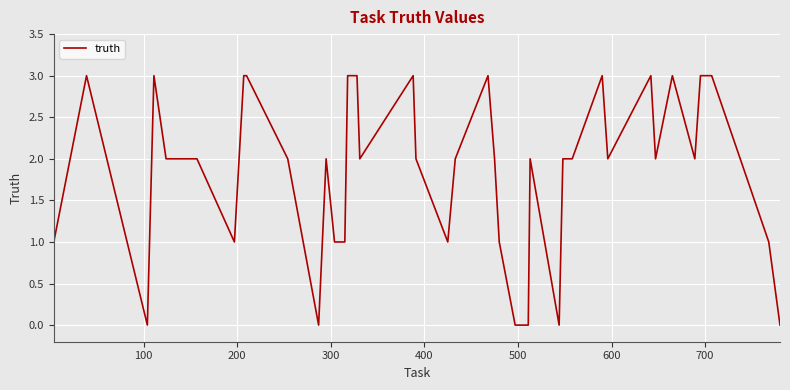

True or false: the data has more than 2 interior local peaks.

True